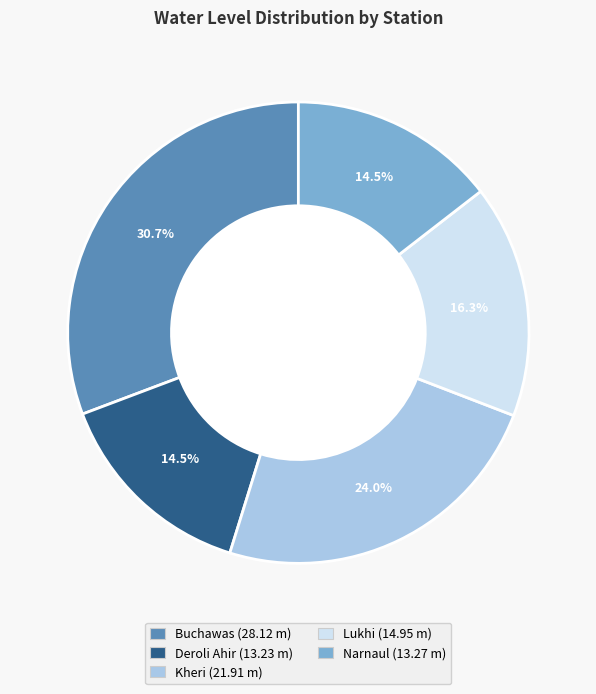

What percentage is NOT represented by Lukhi?

83.7%